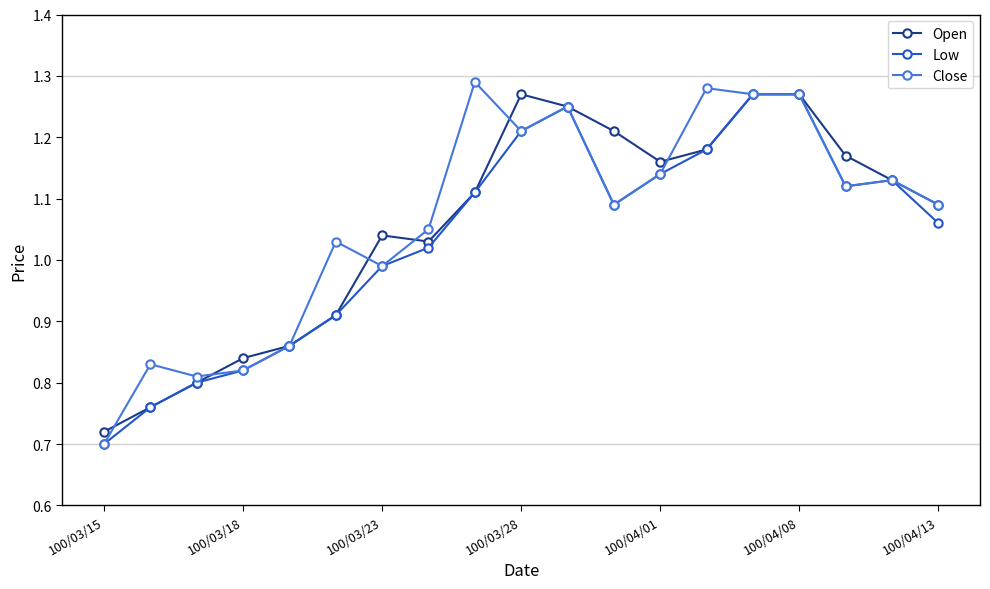

True or false: Open has more than 0 points higher than both neighbors.

True